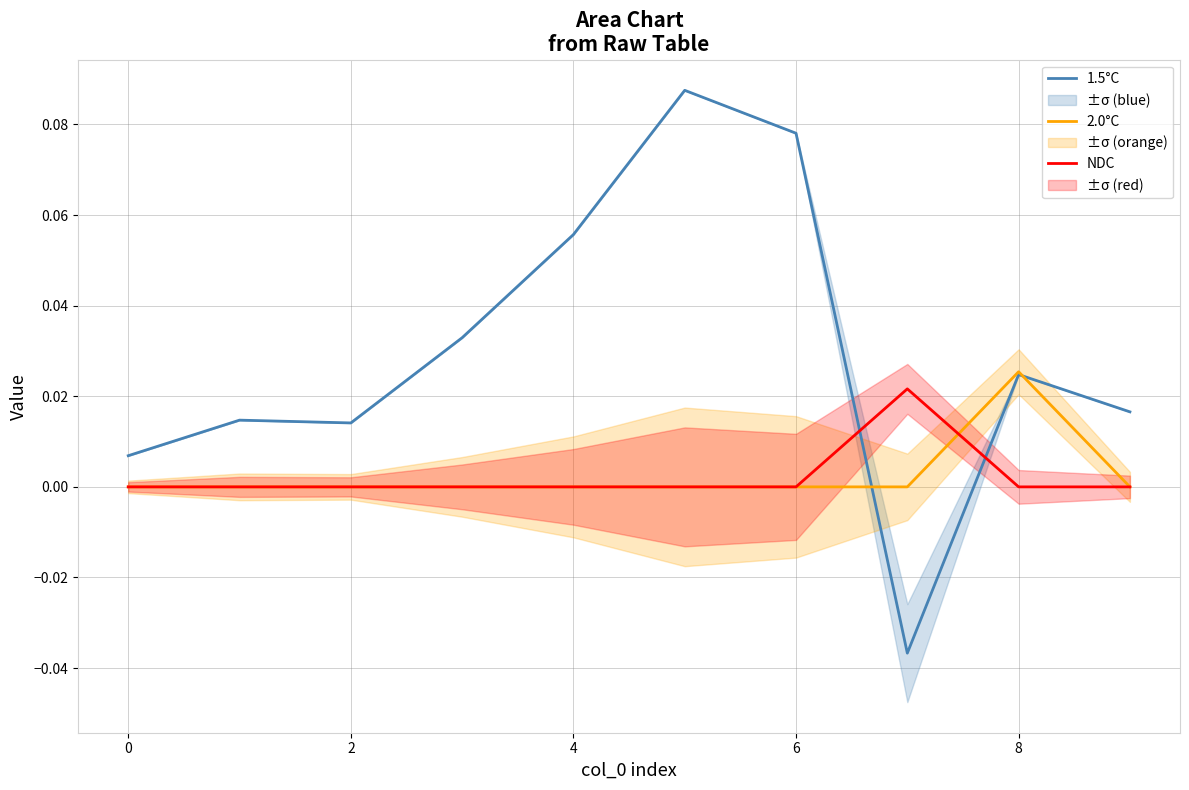

What is the greatest value displayed?

0.1